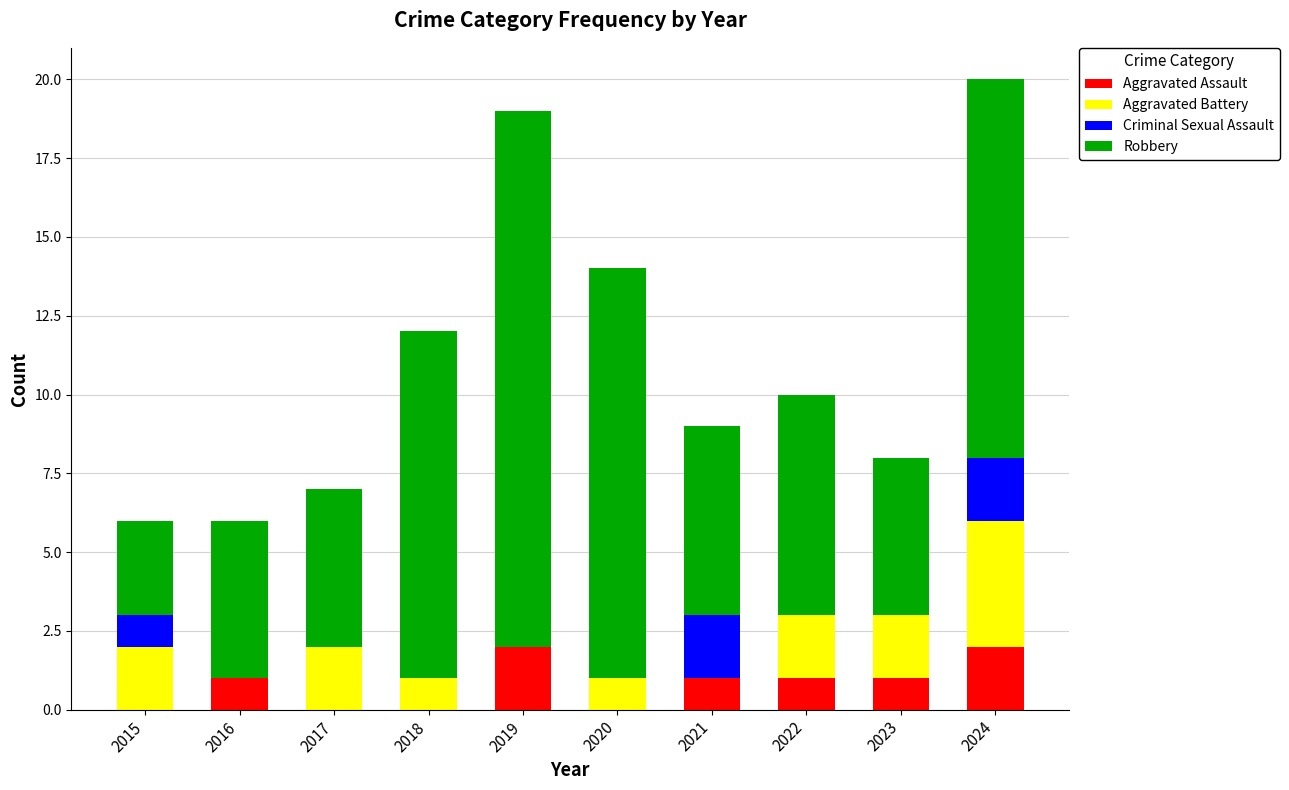

How many categories are shown in the chart?

10